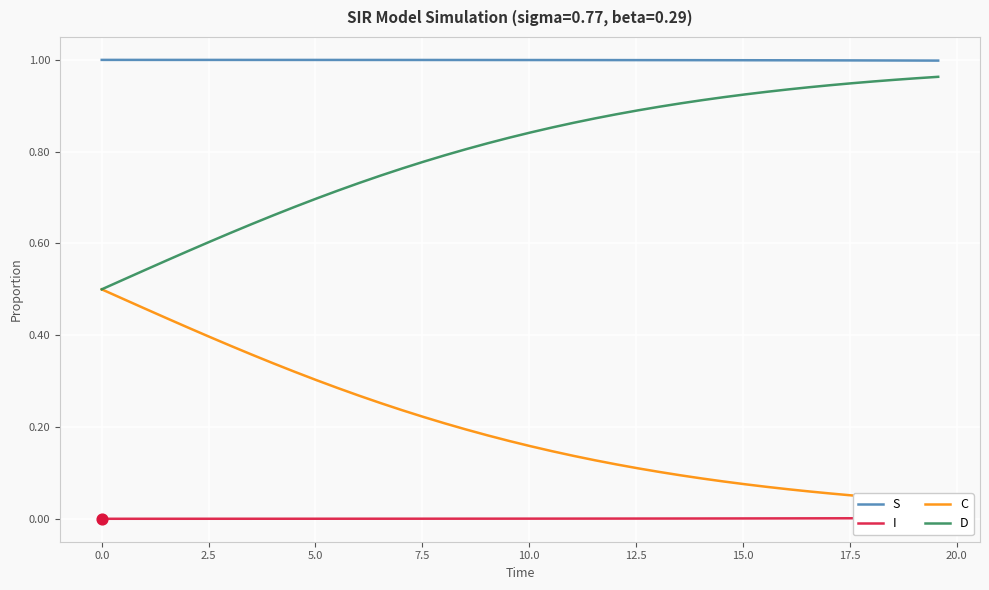

Which series contains the highest Y value?

S